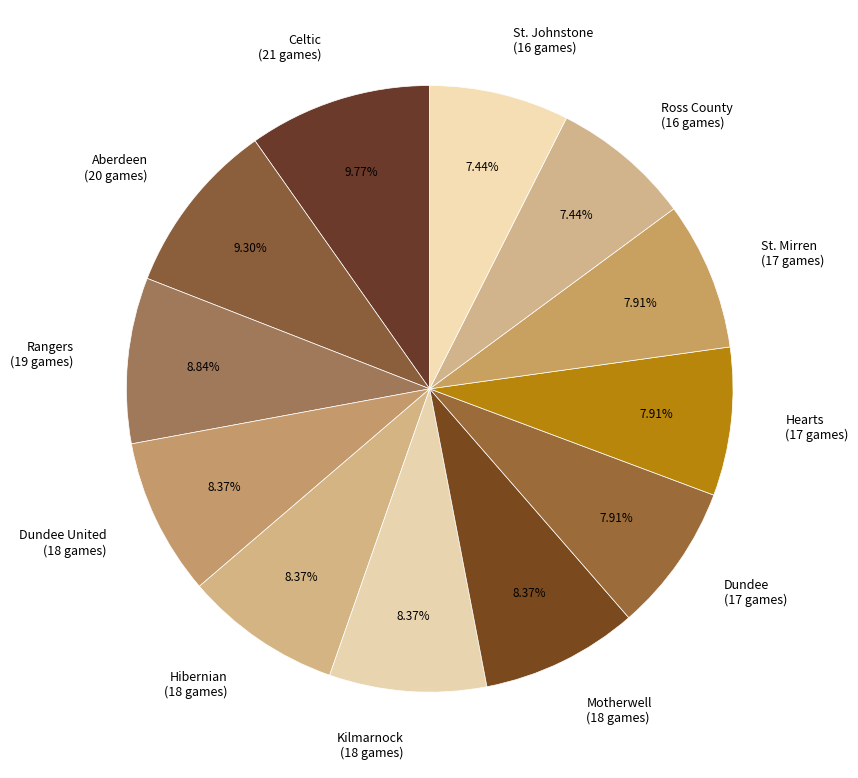

Is the sum of Celtic (21 games) and Aberdeen (20 games) greater than half?

No